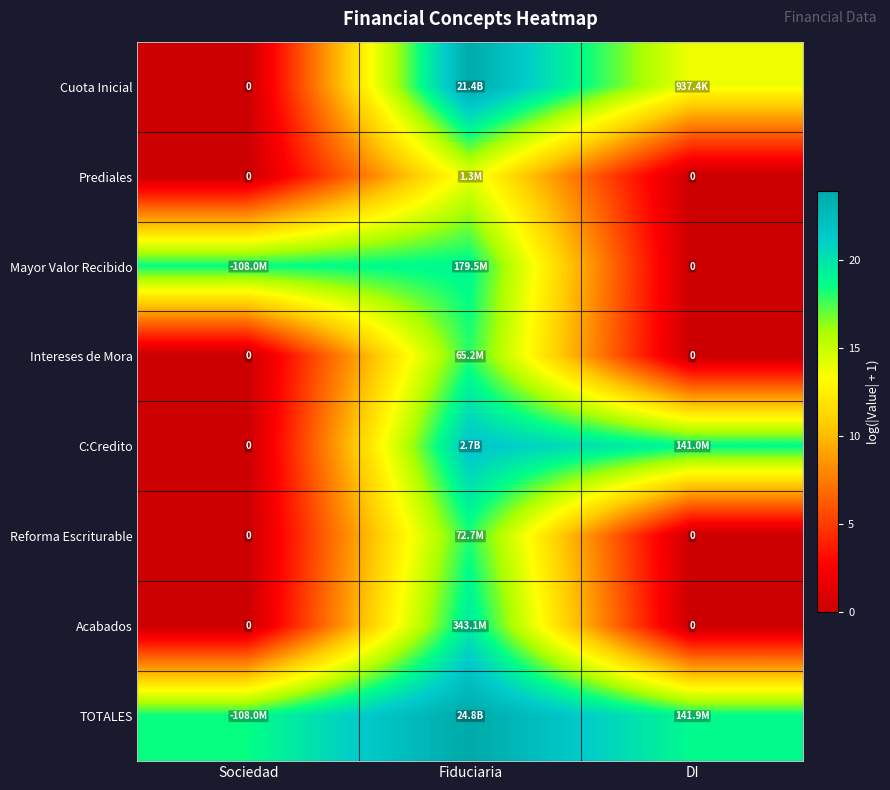

Is the value of Intereses de Mora at DI greater than the value of Reforma Escriturable at DI?

No